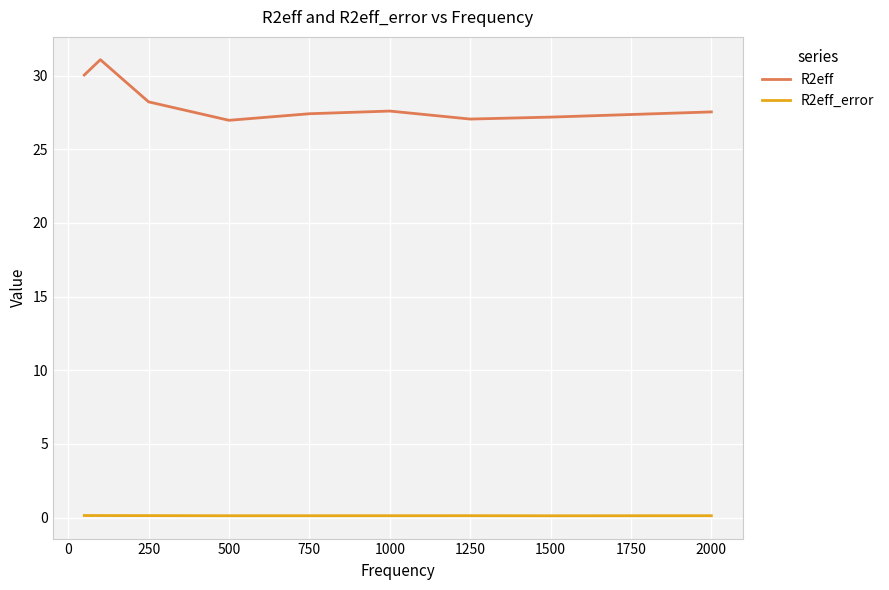

True or false: R2eff_error and R2eff cross at least once.

False